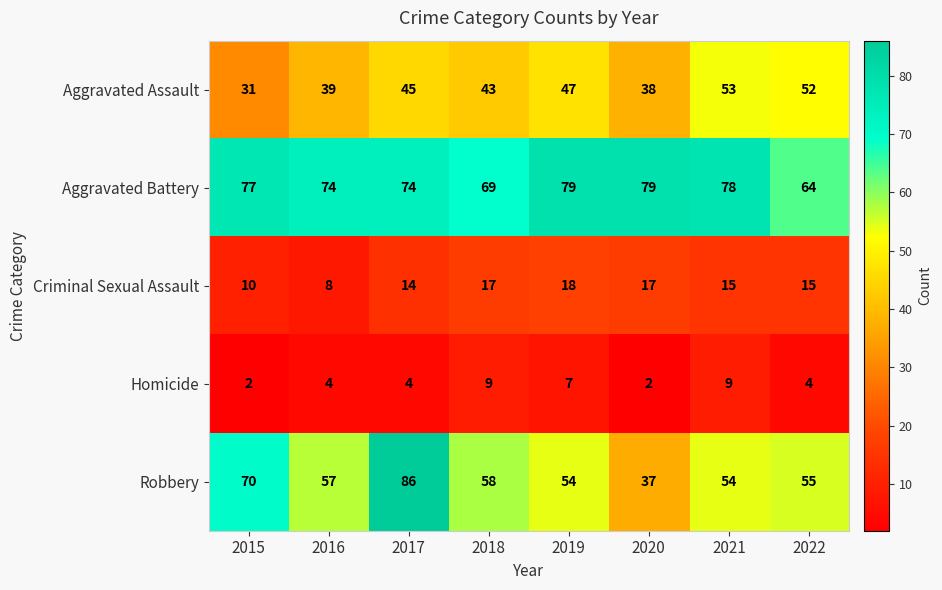

How many data points in Homicide are less than 4?

2